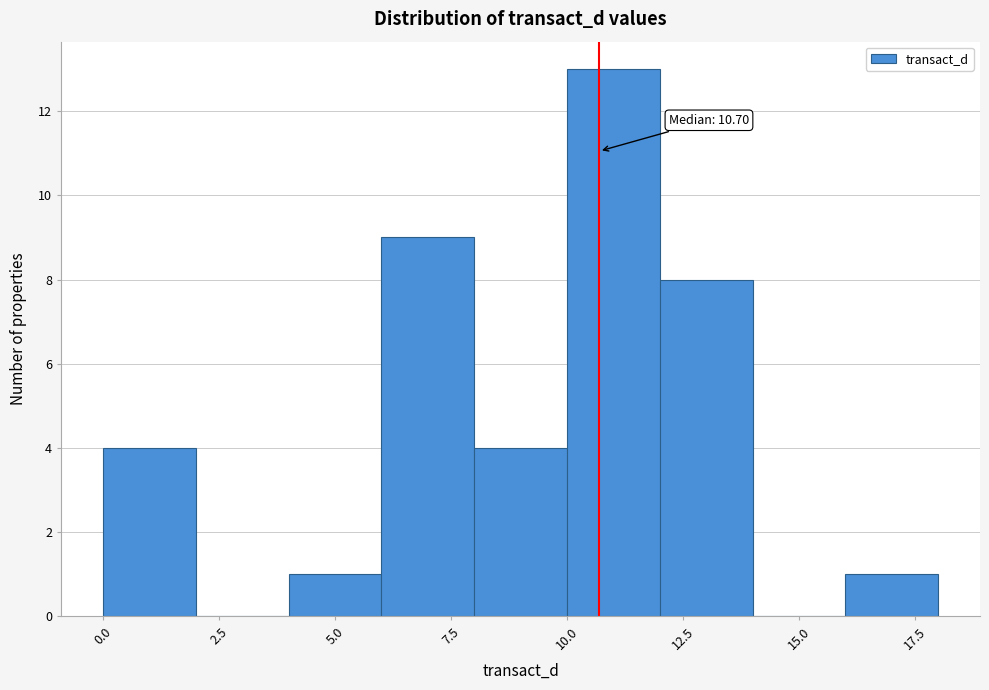

Over which range of the x-axis is the bar tallest?

10 to 12